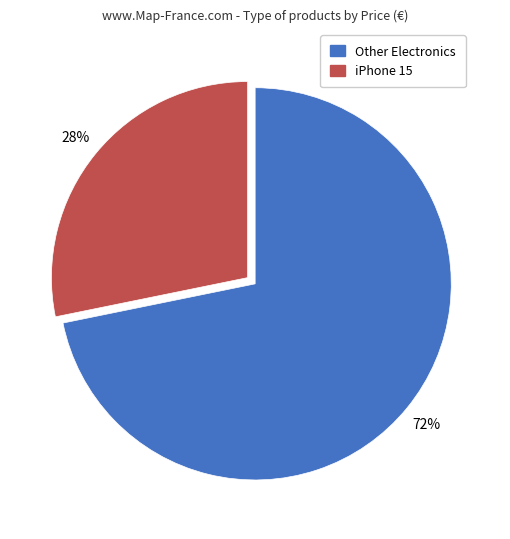

Between Other Electronics and iPhone 15, which is larger?

Other Electronics